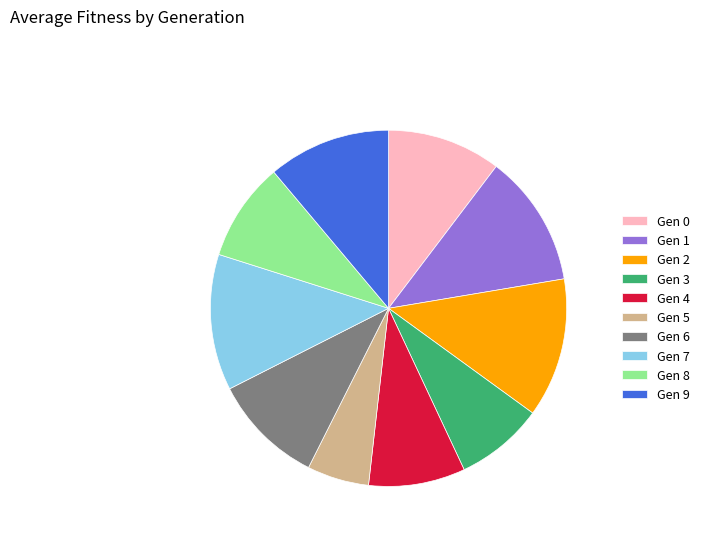

The Gen 0 slice represents 10% of the pie. True or false?

True